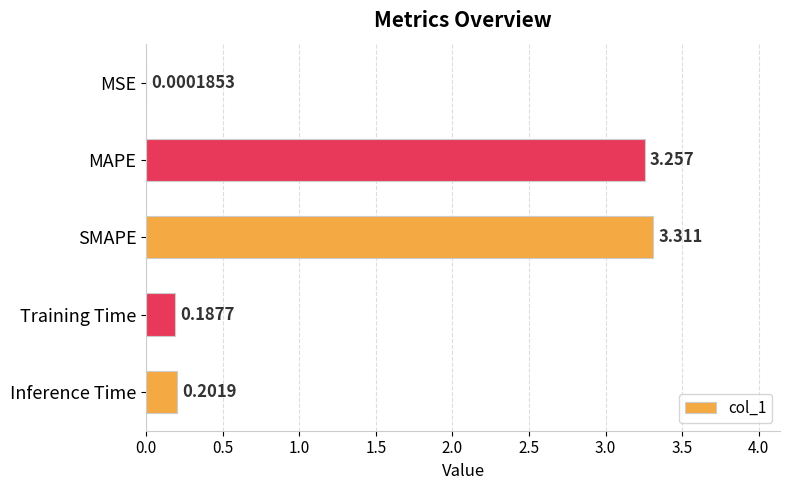

Which category has the highest value across all series?

SMAPE